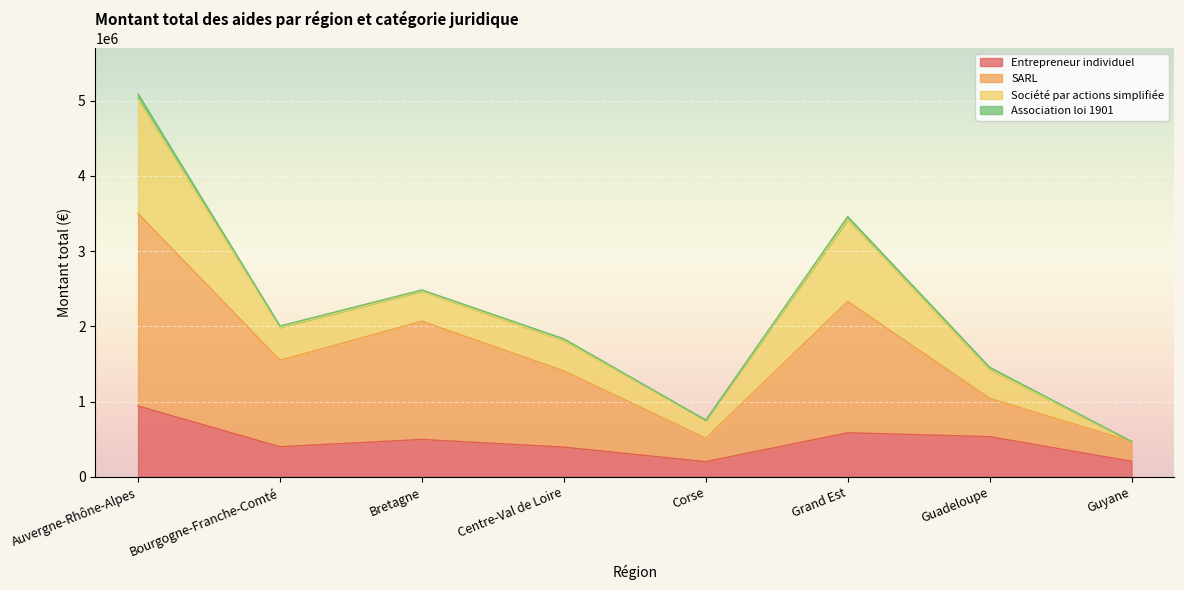

Which category has the highest value in the Entrepreneur individuel series?

Auvergne-Rhône-Alpes